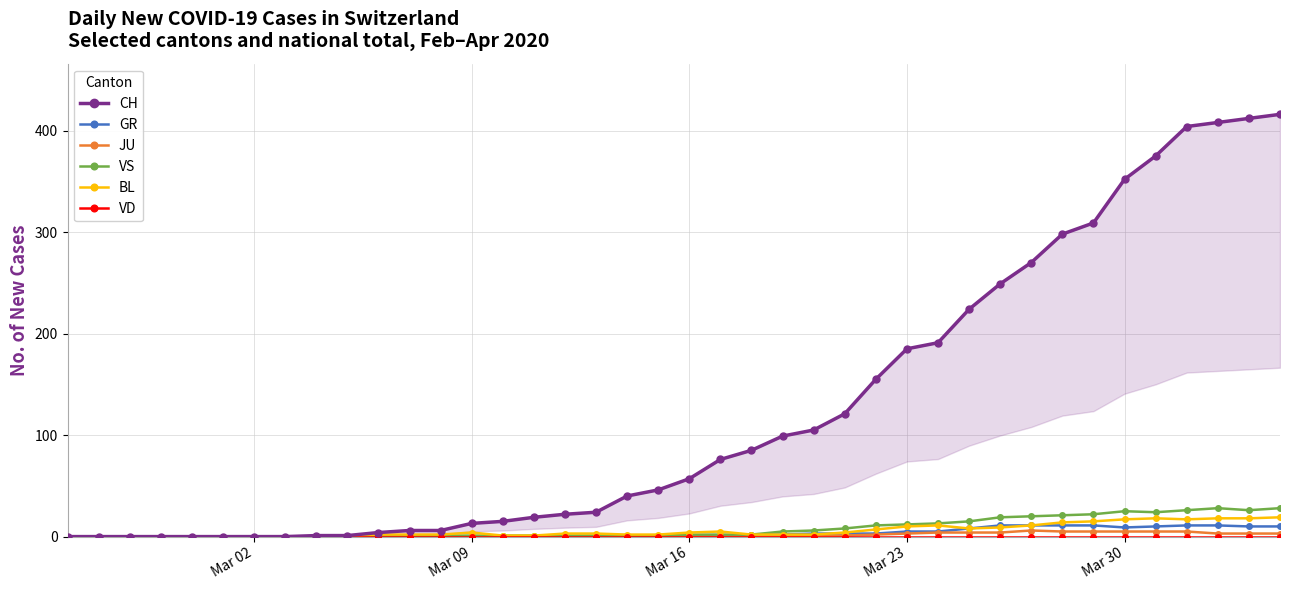

What is the highest value of the GR series?

11